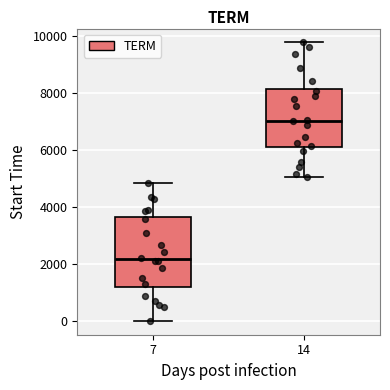

Reading left to right, transcribe this box plot: for each box, give where its median line is, the range the box spans, and where its two whiskers end, as read against the y-axis. The values are not printed on the chart, so give them approximately, as read against the axis.

7: median 2200, box 1200 to 3600, whiskers 0 to 4800
14: median 7000, box 6000 to 8200, whiskers 5000 to 9800